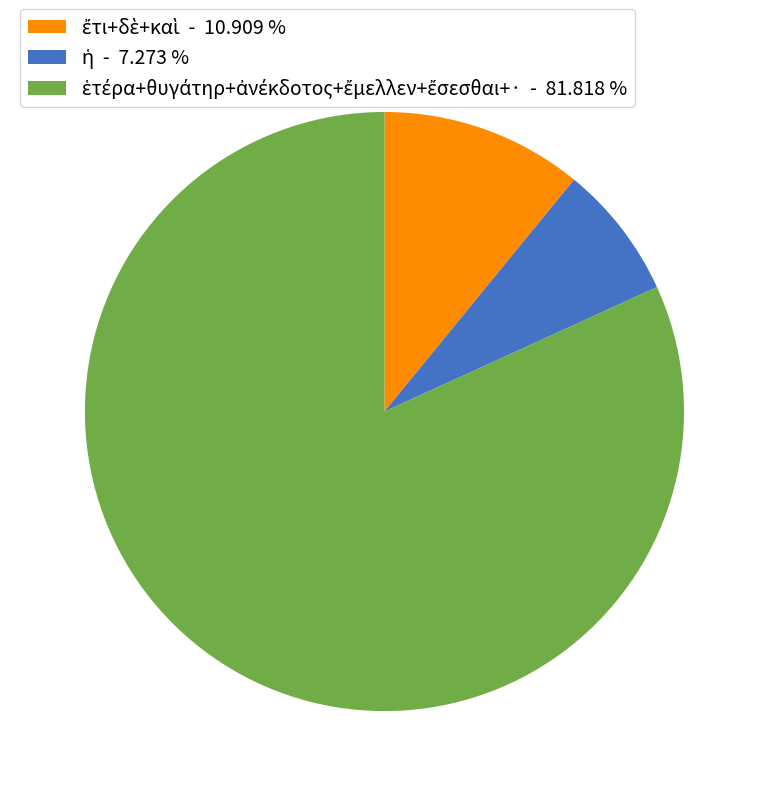

How many slices are in this pie chart?

3